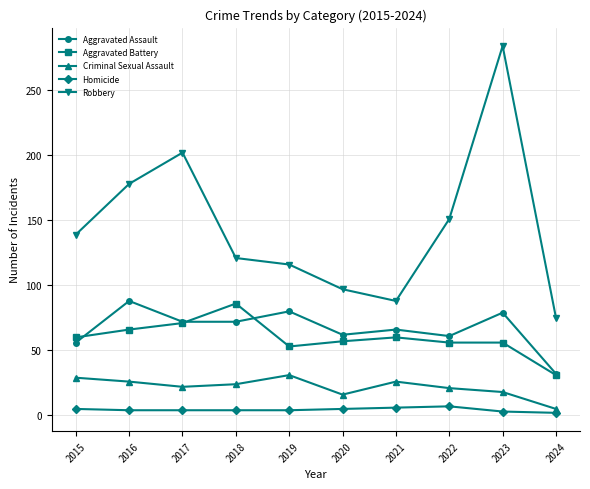

True or false: Aggravated Assault and Homicide intersect in this chart.

False